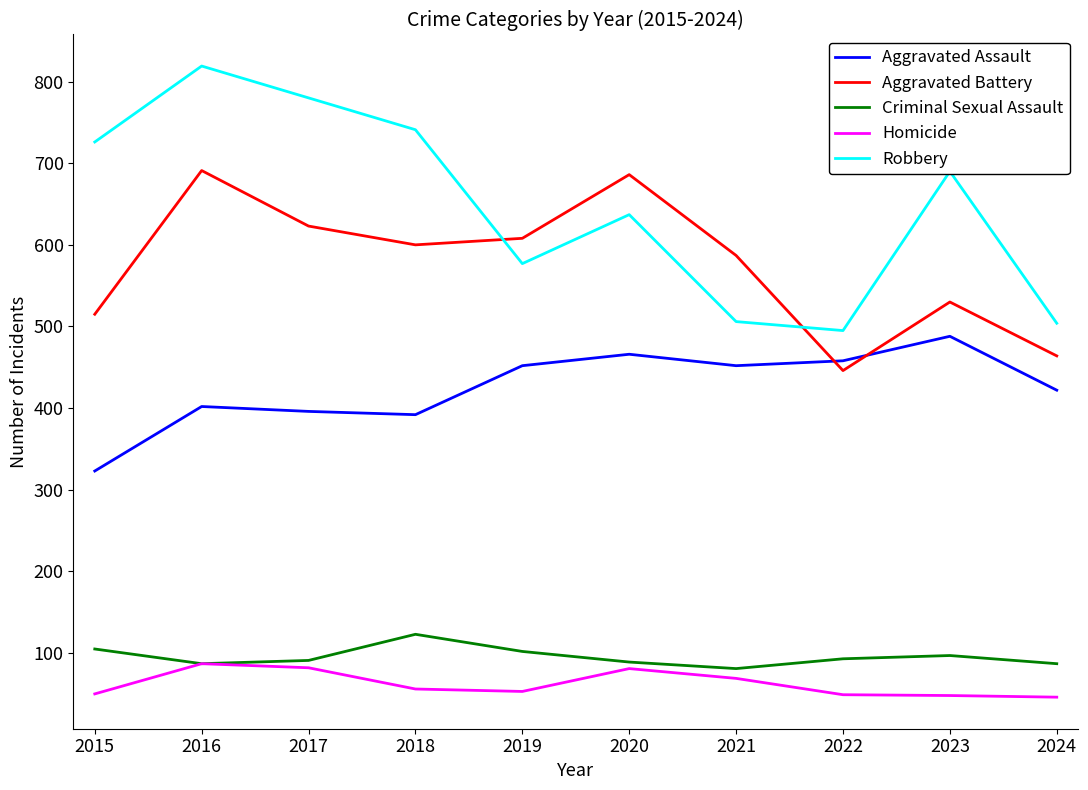

At which label does Aggravated Assault reach its minimum?

2015